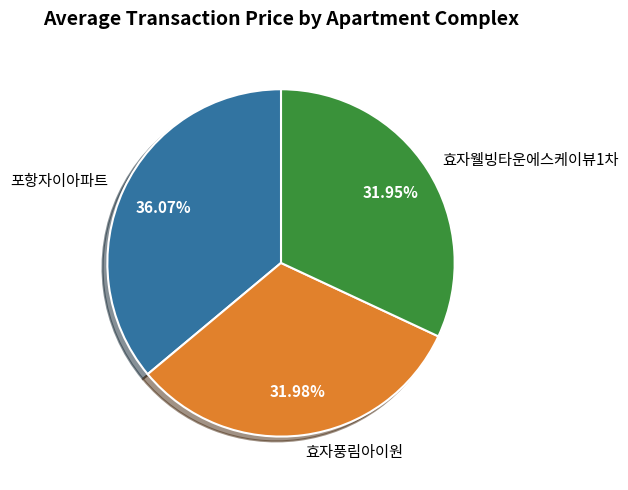

Is the sum of 효자웰빙타운에스케이뷰1차 and 포항자이아파트 greater than half?

Yes